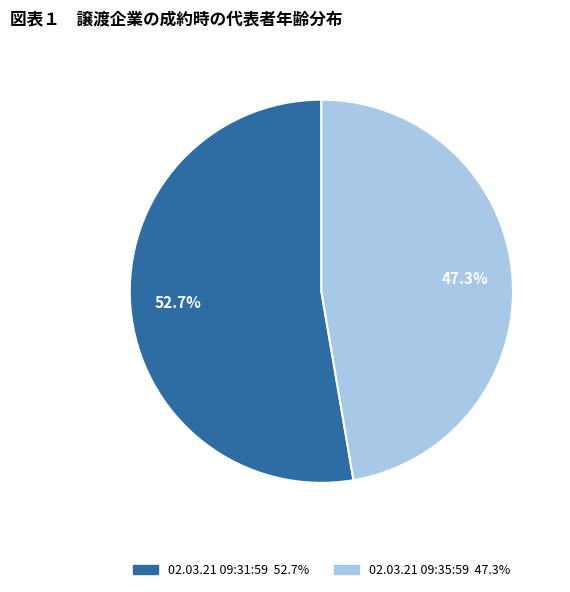

True or false: 02.03.21 09:35:59 accounts for 34% of the total.

False